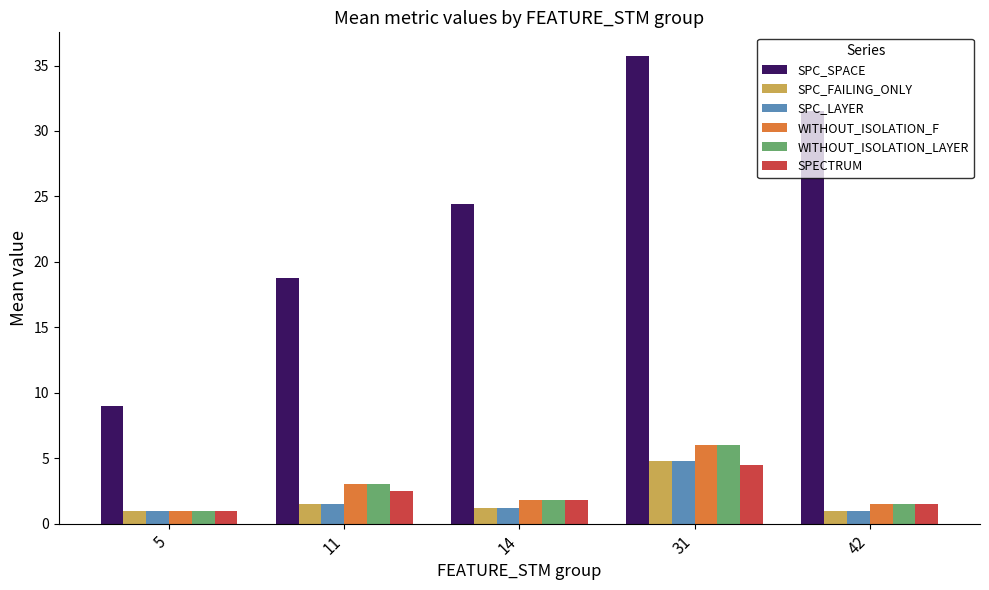

What is the greatest value displayed?

35.8